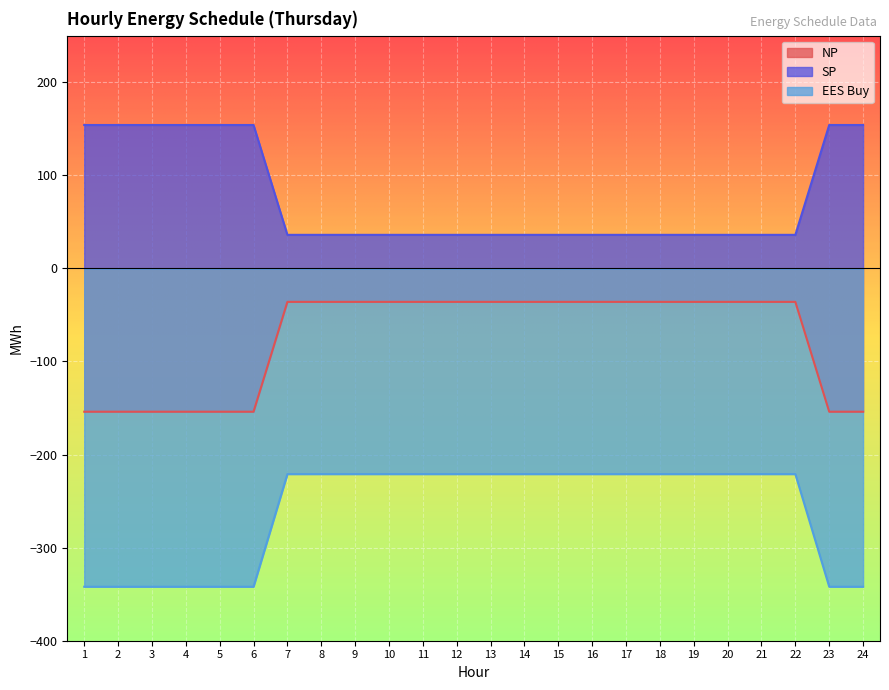

What is the difference between the highest and lowest values at 15?

257